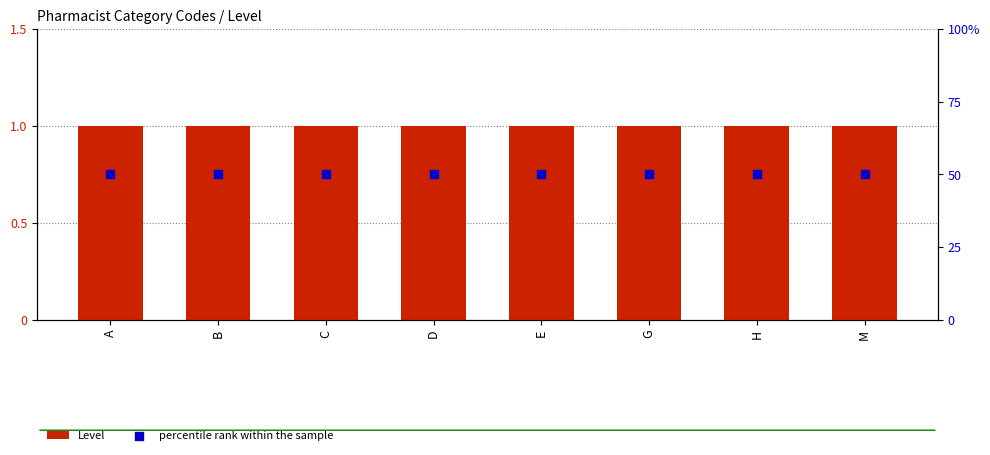

Which series has the largest total across all categories?

percentile rank within the sample